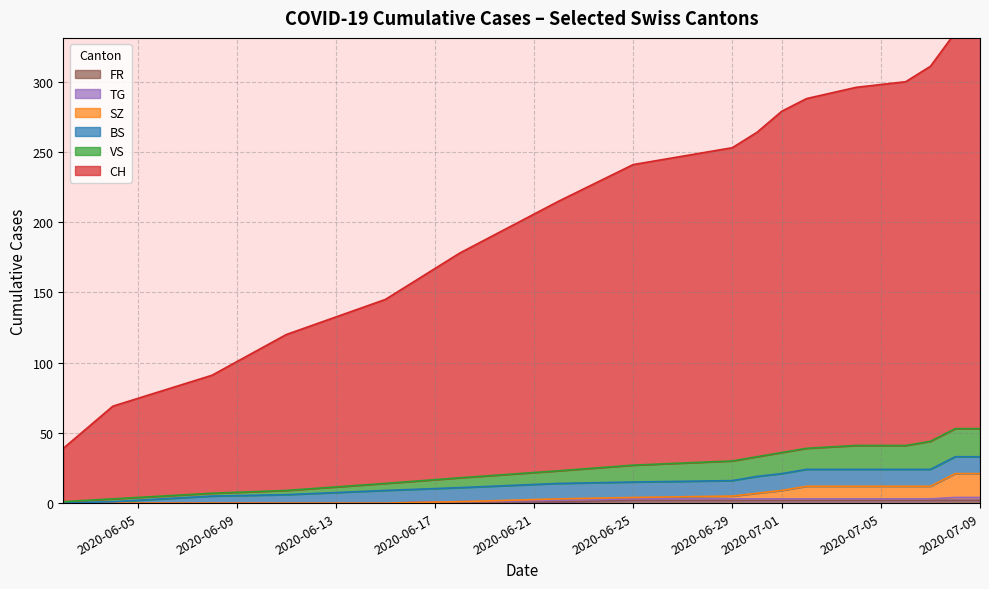

True or false: VS and CH intersect in this chart.

False